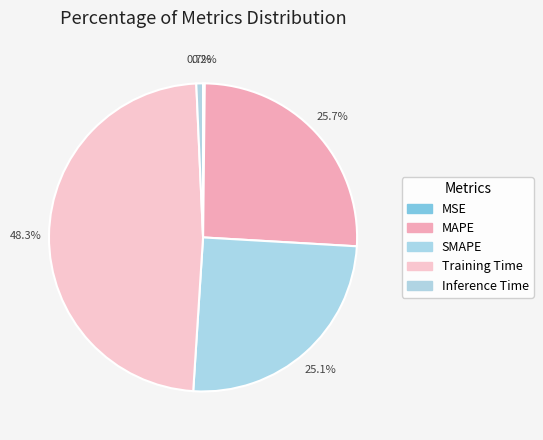

Is the sum of Training Time and Inference Time greater than half?

No